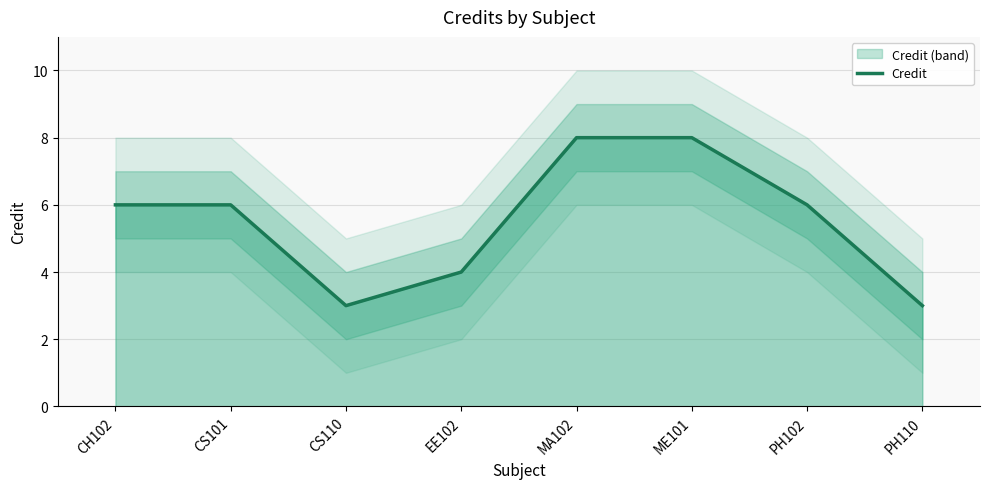

Where does the data first go above 6?

MA102